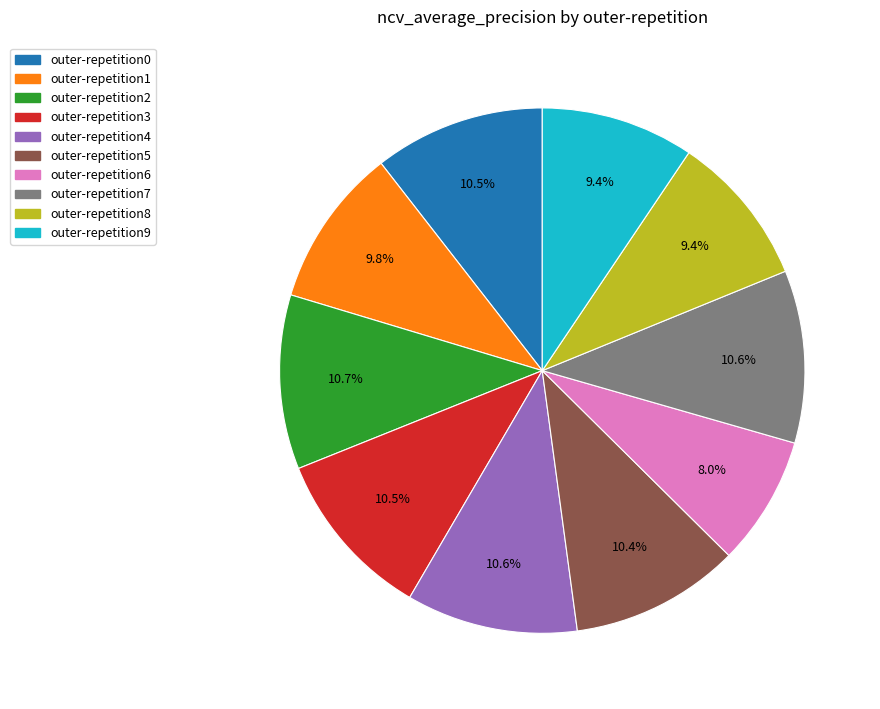

Does outer-repetition7 represent more than half of the total?

No